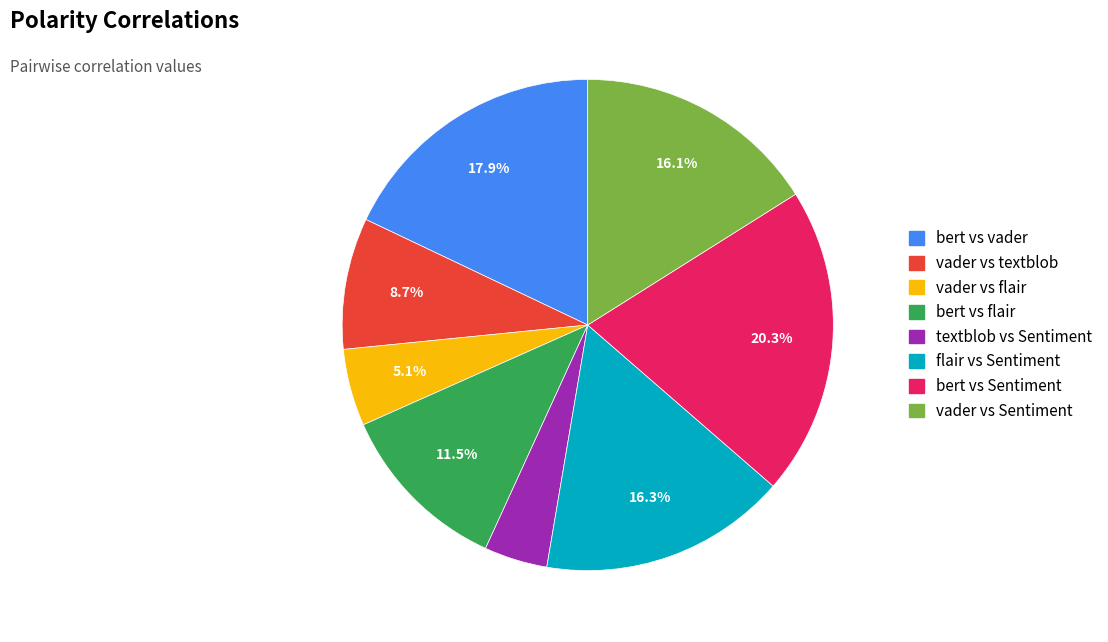

Does any single category account for the majority?

No